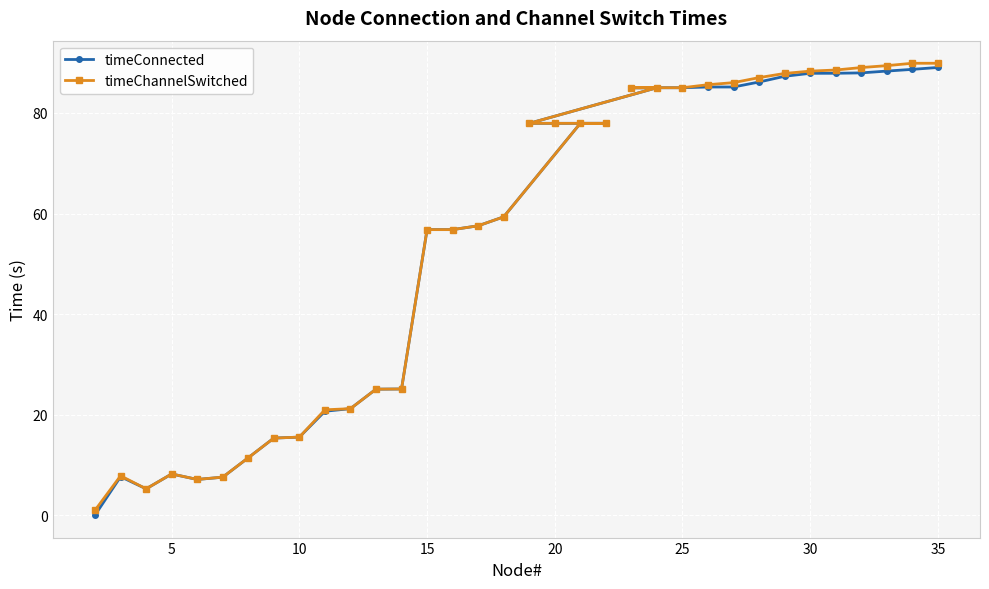

The value of timeChannelSwitched at 5 is 8.2. True or false?

True